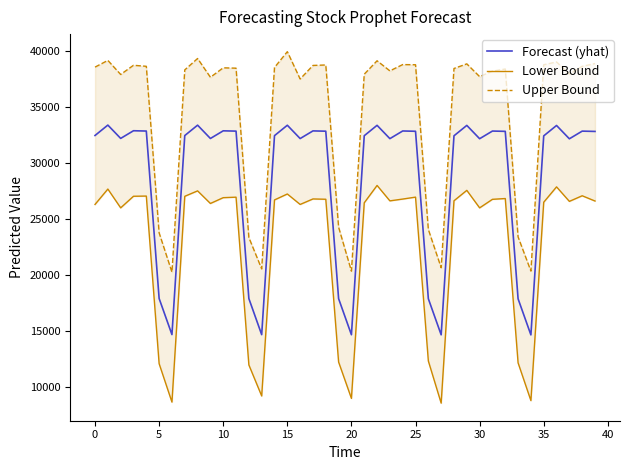

True or false: Upper Bound and Forecast (yhat) cross at least once.

False